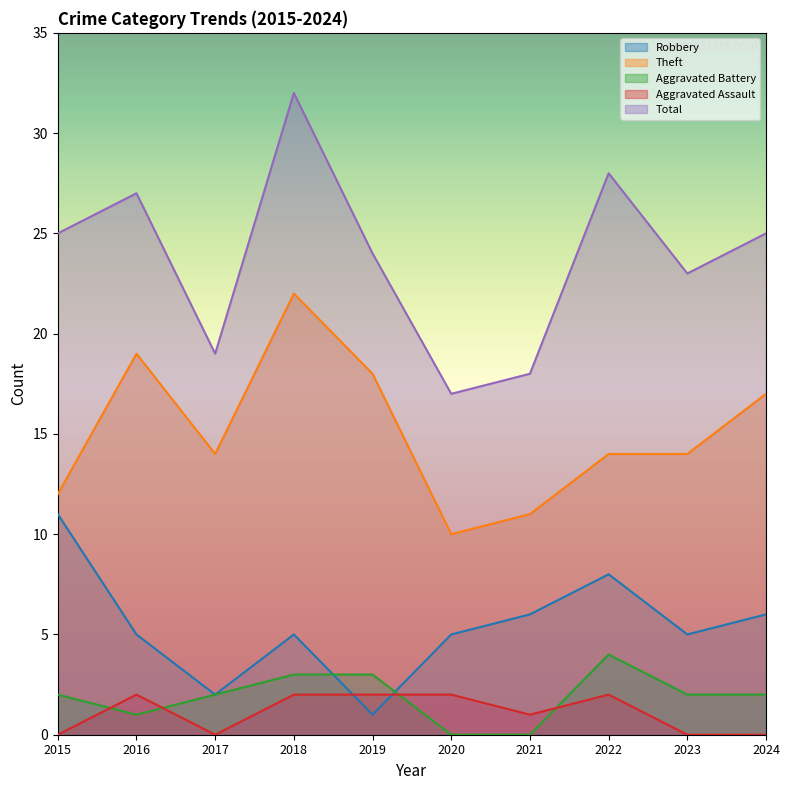

Rank the categories by Theft value from highest to lowest.

2018, 2016, 2019, 2024, 2017, 2022, 2023, 2015, 2021, 2020